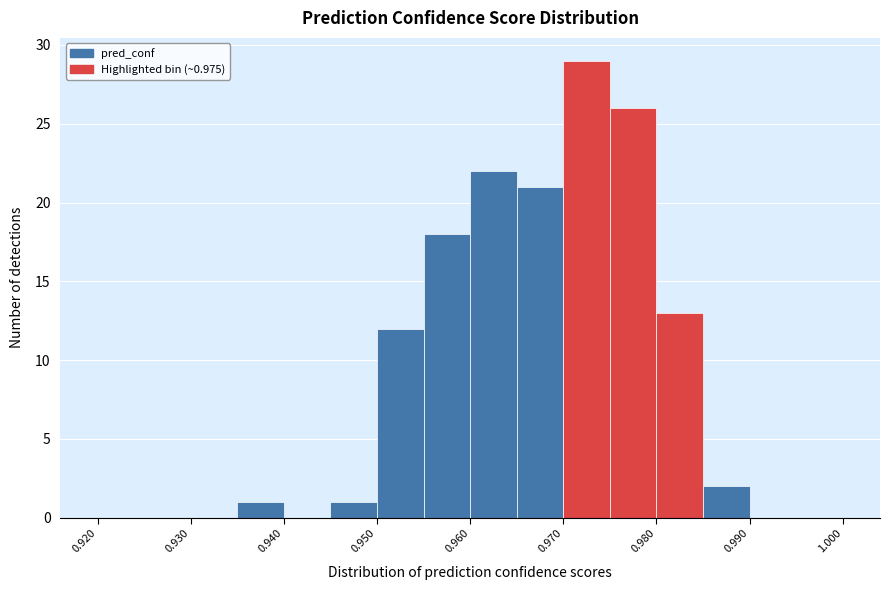

Which range on the x-axis has the tallest bar?

0.970 to 0.975